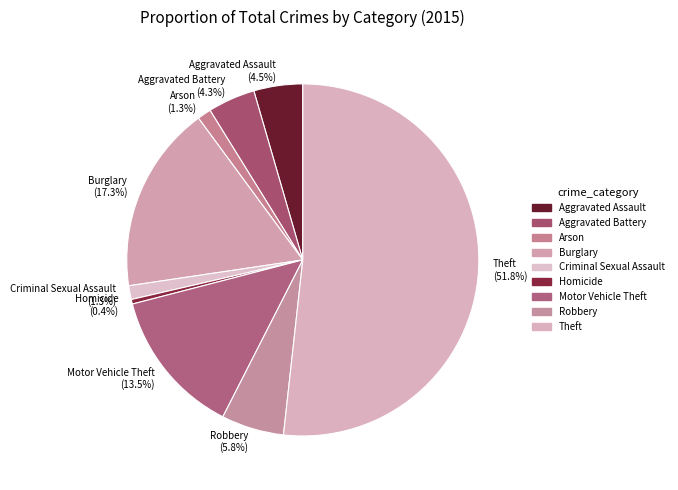

Does any single category account for the majority?

Yes